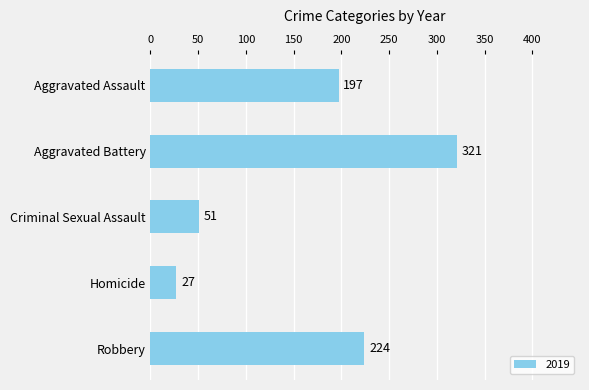

Reading bottom to top, extract all data points from this chart.

Robbery=224	Homicide=27	Criminal Sexual Assault=51	Aggravated Battery=321	Aggravated Assault=197